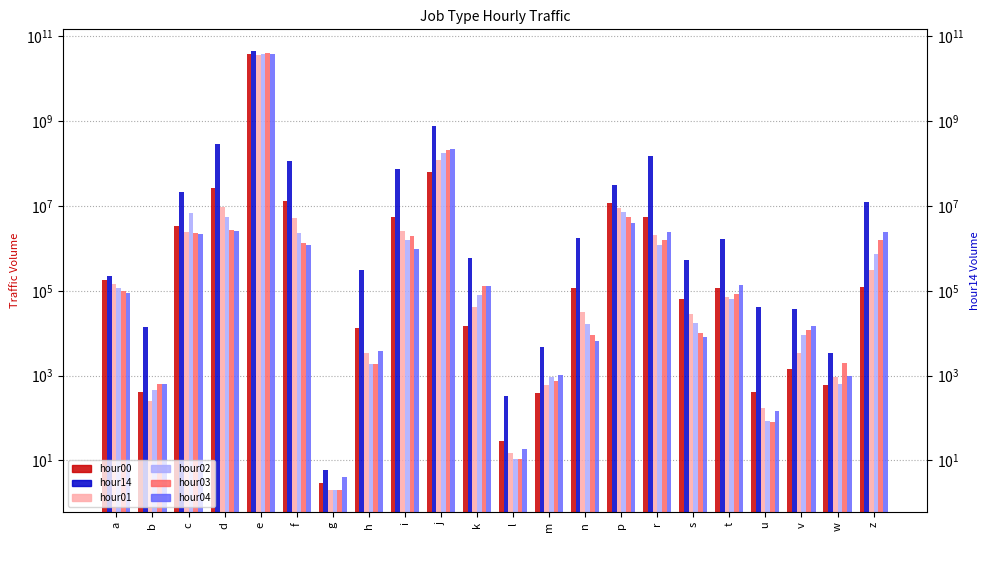

Where is hour14 nearest to the value 22209967254?

j